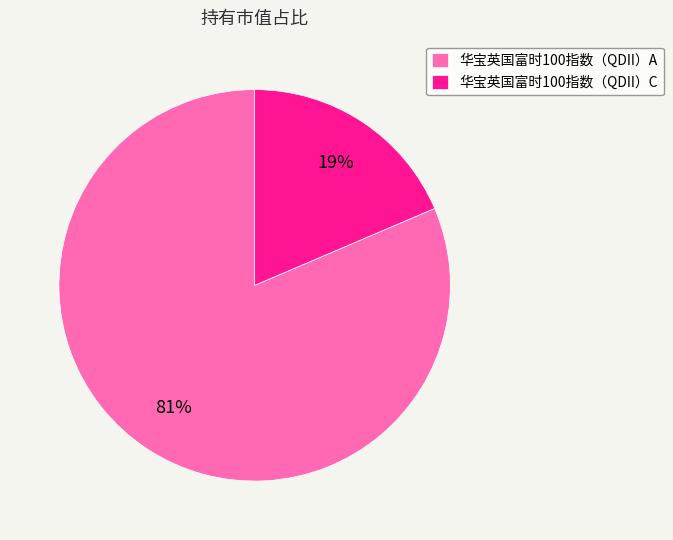

To the nearest percent, what is the average slice percentage?

50%